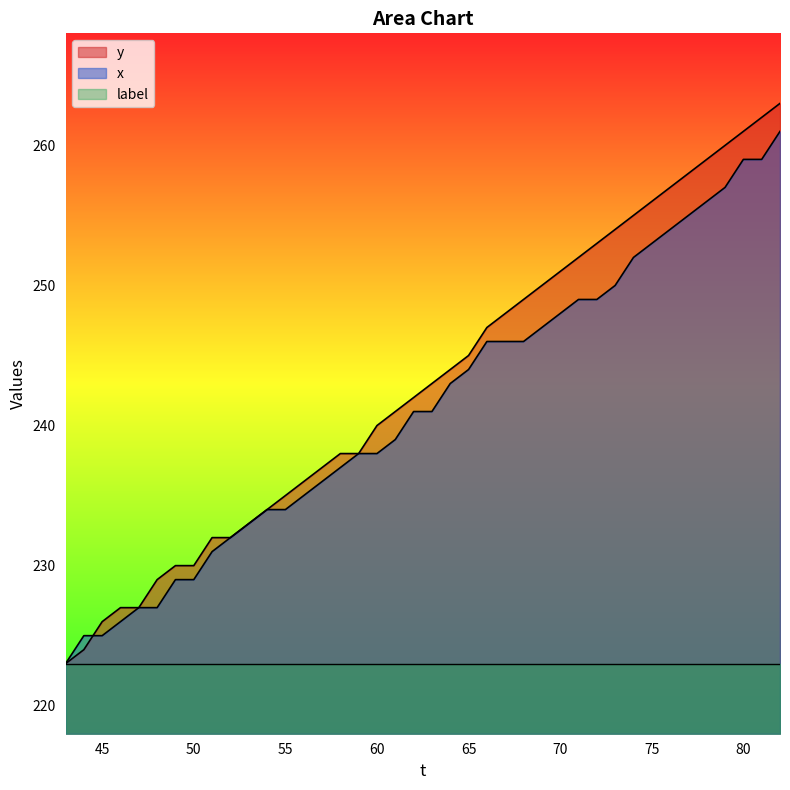

How many distinct data groups are displayed?

3